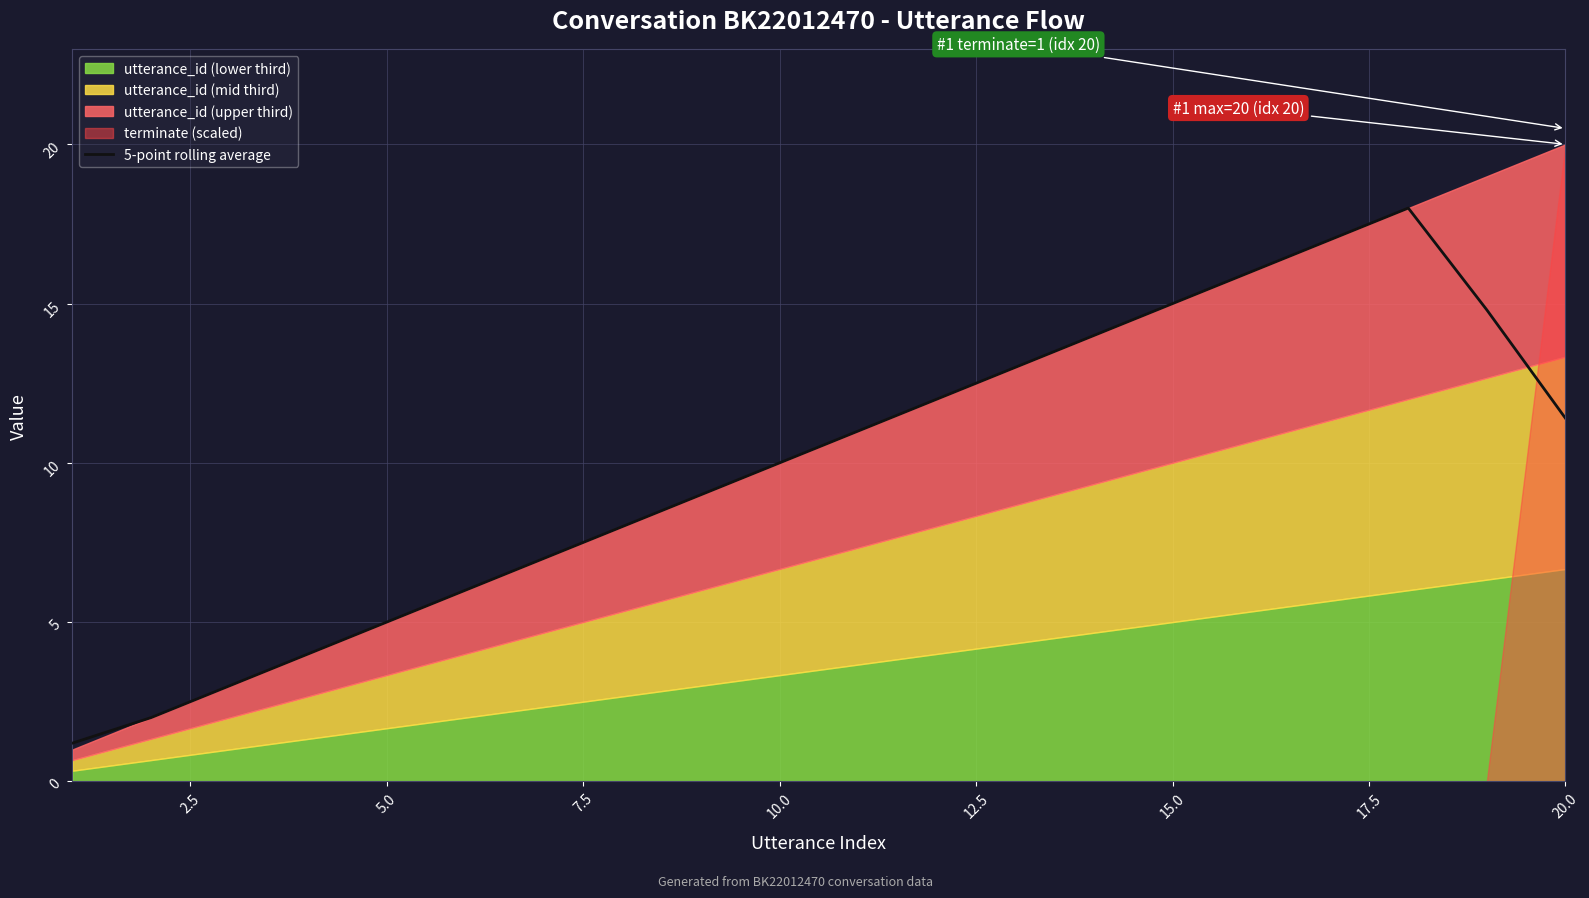

Is it true that 5-point rolling average equals 8.8 at 5.0?

False